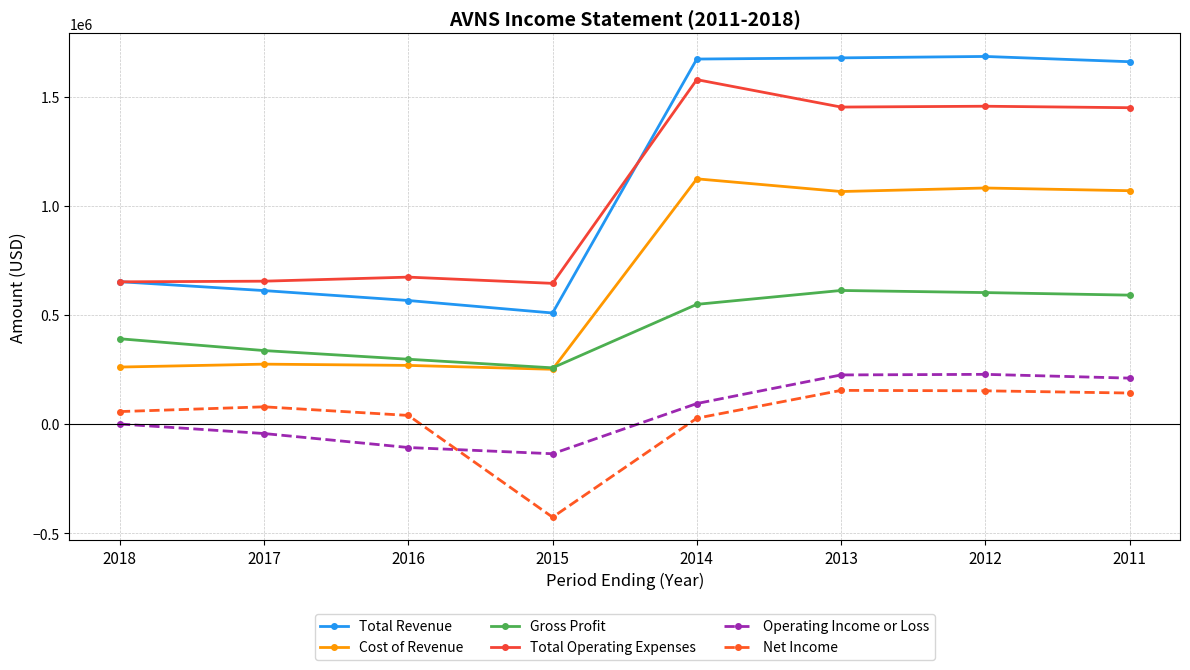

What is the difference between the second highest and second lowest values in the Cost of Revenue series?

820100